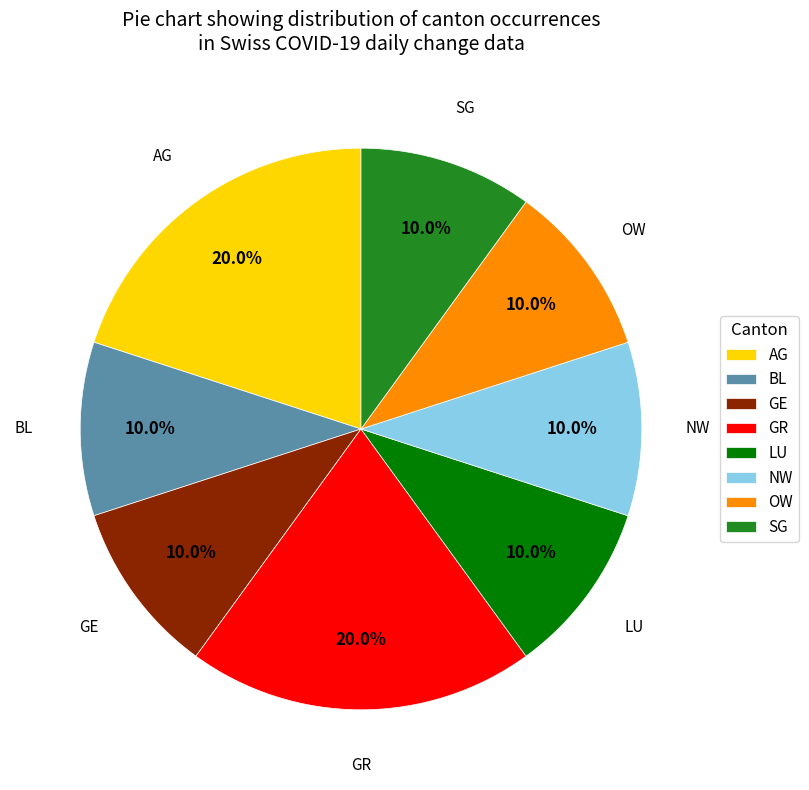

The NW slice represents 10% of the pie. True or false?

True